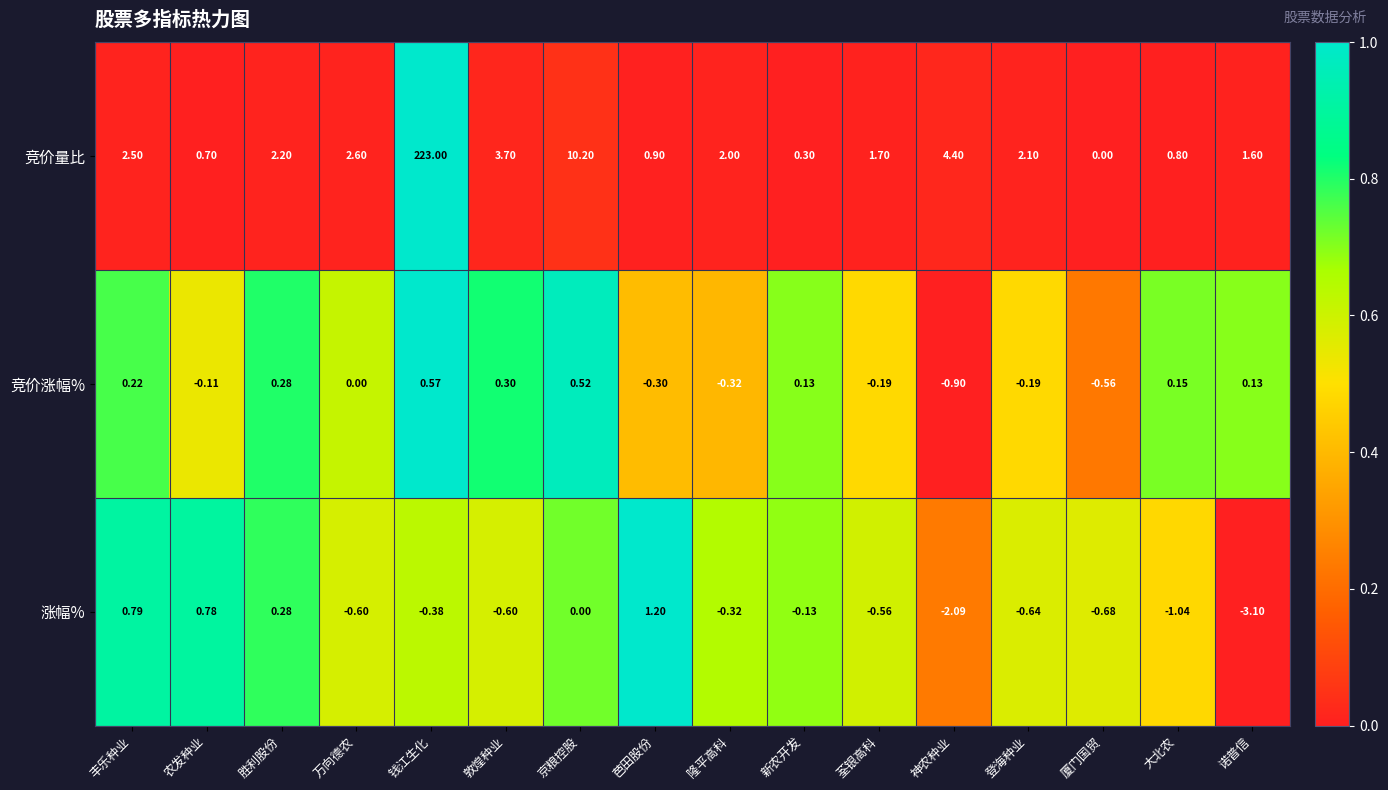

Which series changed the most between 敦煌种业 and 诺普信?

涨幅%